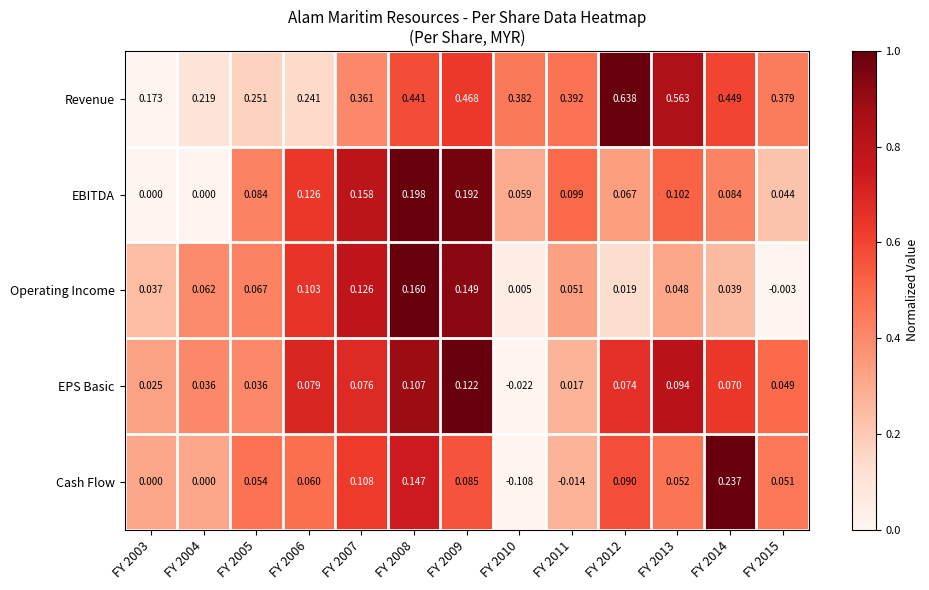

Which series has the widest spread of values?

Revenue